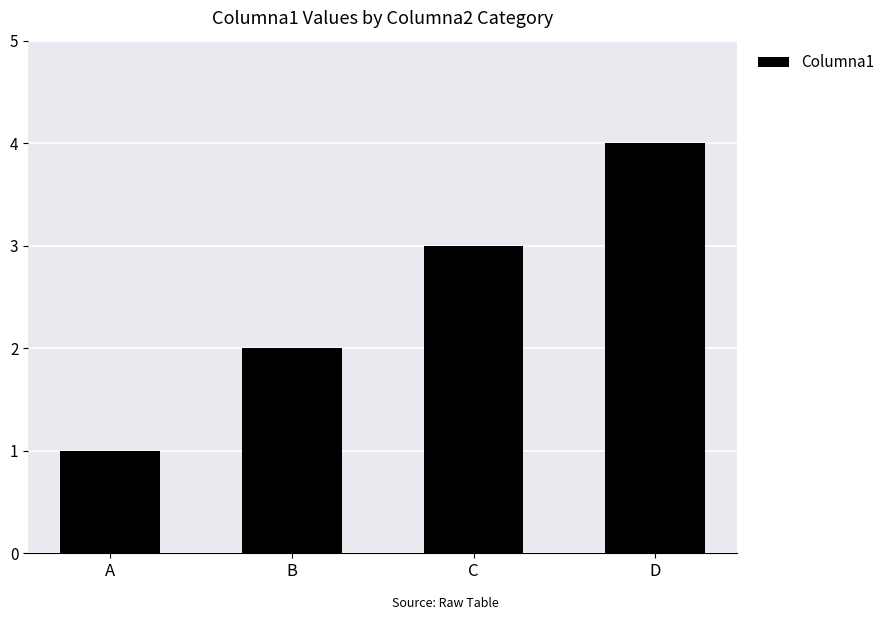

What is the difference between the values at B and A?

1